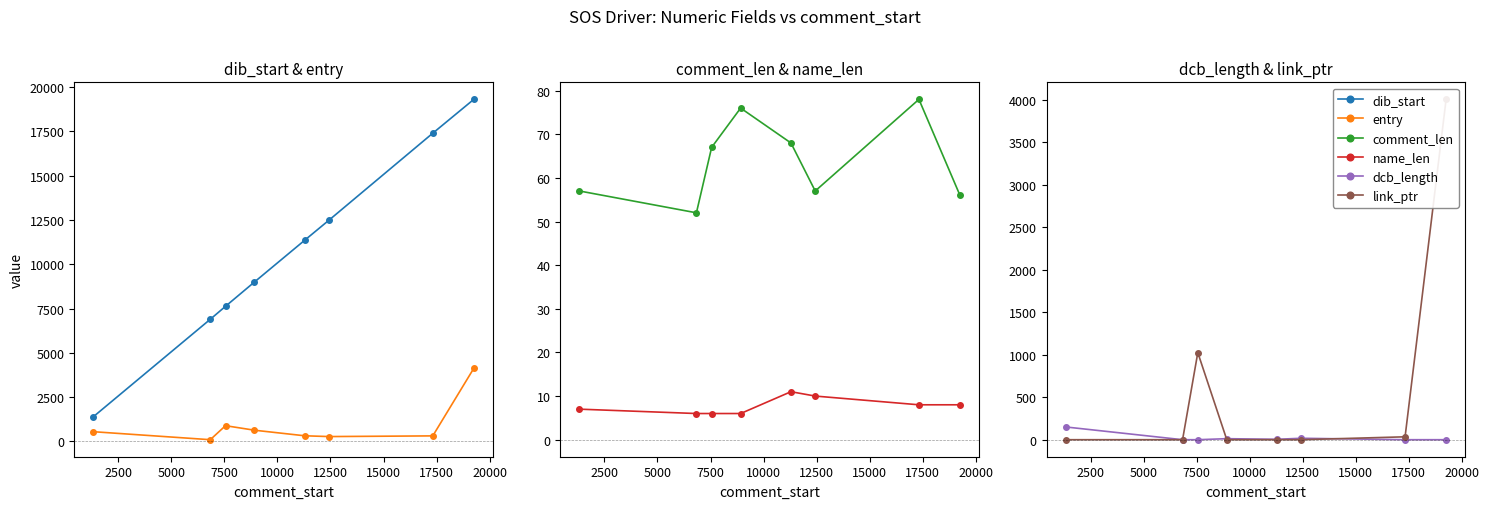

What is the sum of the name_len values at 5000 and 15000?

14